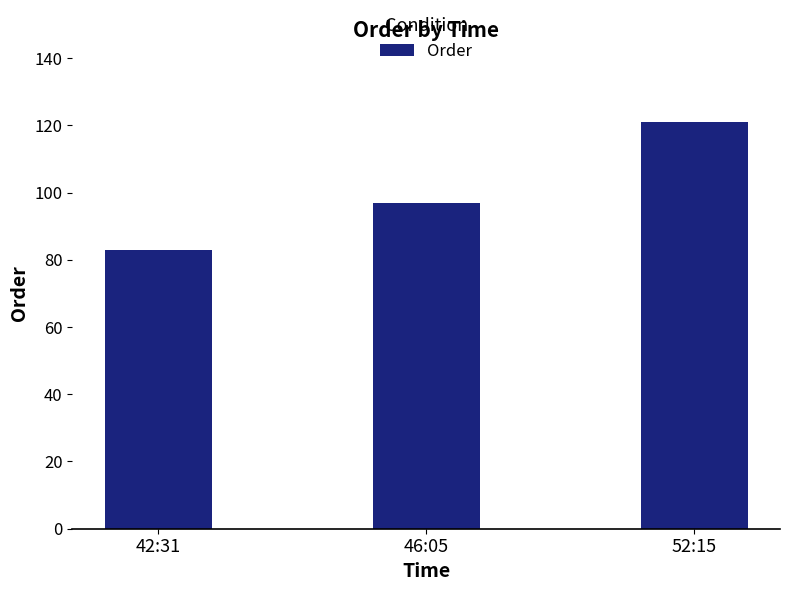

What is the greatest value displayed?

121